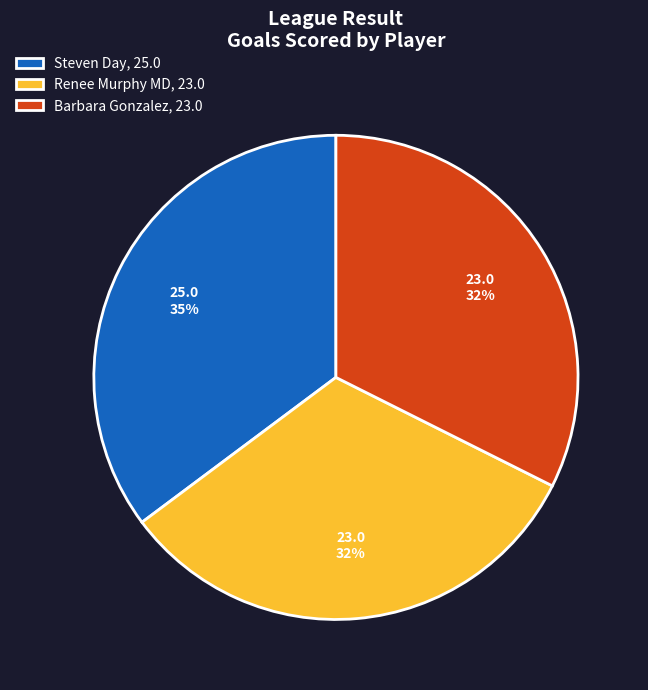

True or false: Barbara Gonzalez accounts for 32% of the total.

True